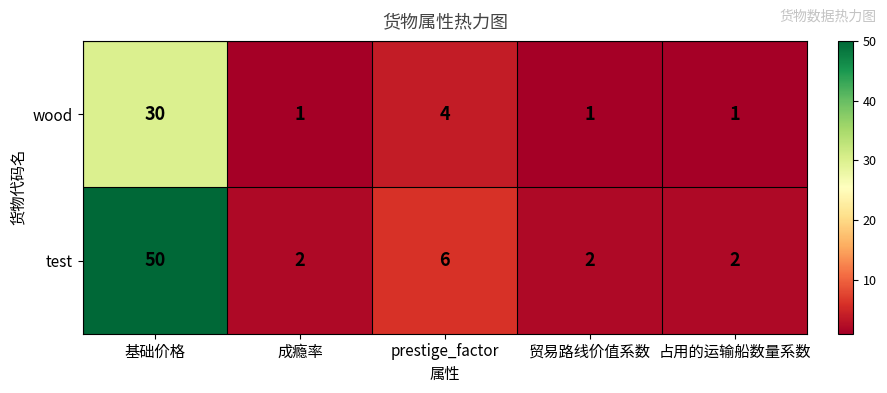

Rank the series at 基础价格 from lowest to highest value.

wood, test